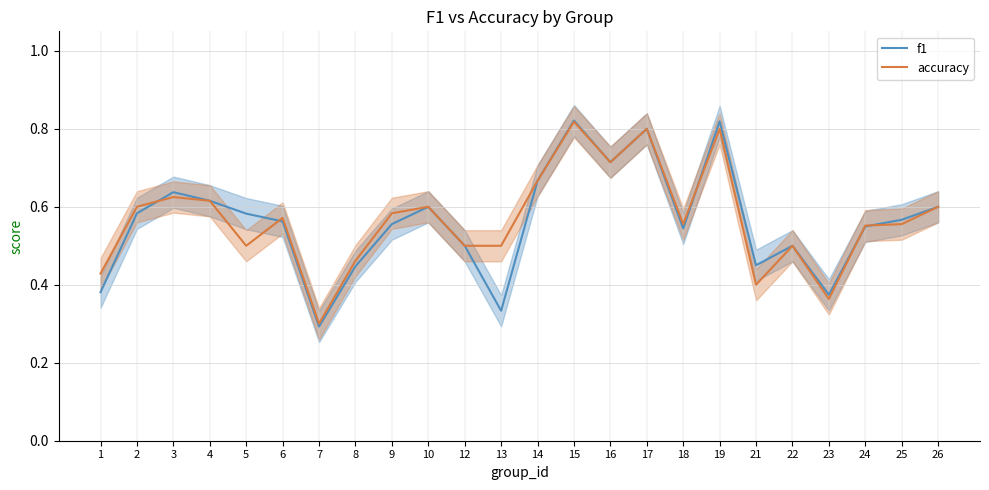

What is the value of the f1 point at the 15th from the left?

0.7